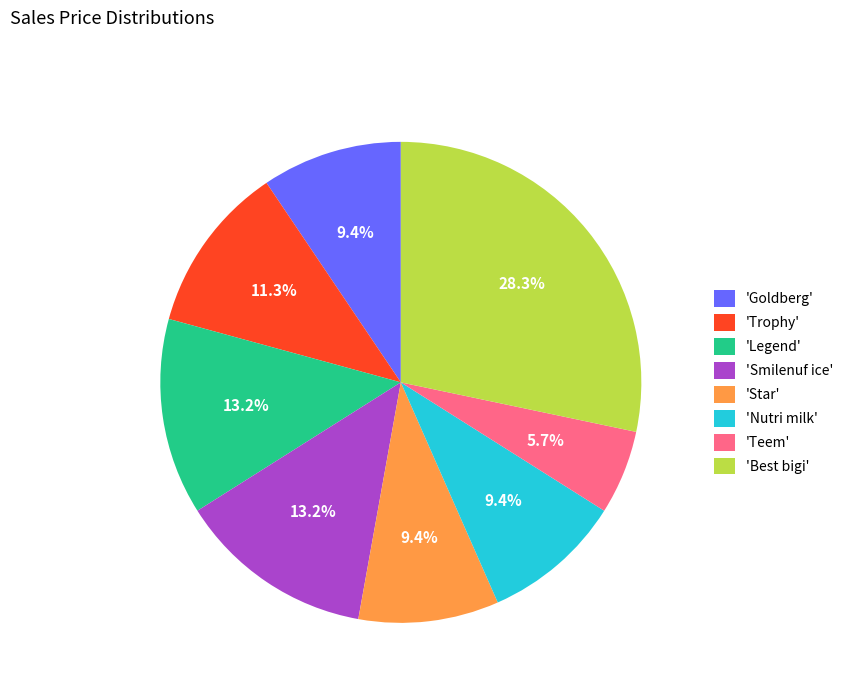

Combined, what portion of the pie is 'Trophy' and 'Teem'?

17.0%